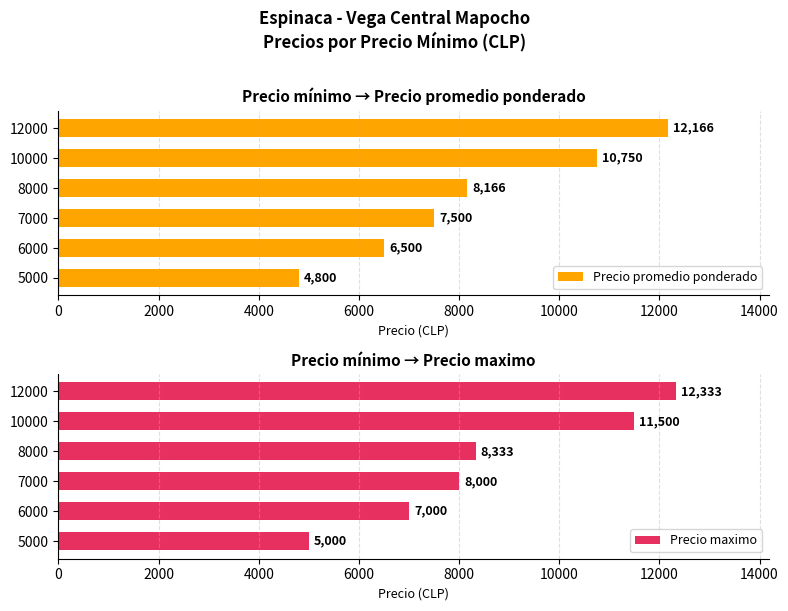

What is the approximate value of Precio promedio ponderado at 6000, to the nearest 100?

6500